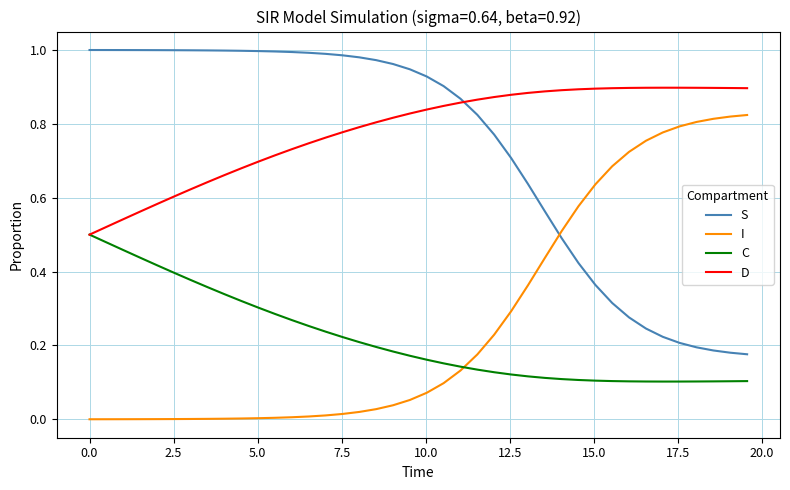

How many times do S and I cross each other?

1